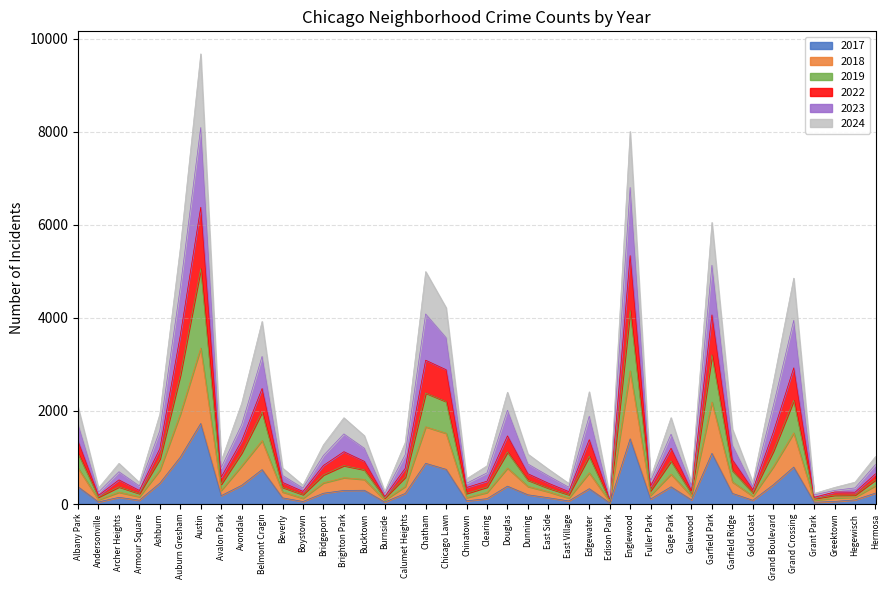

How many data points in 2023 are above 1043?

19